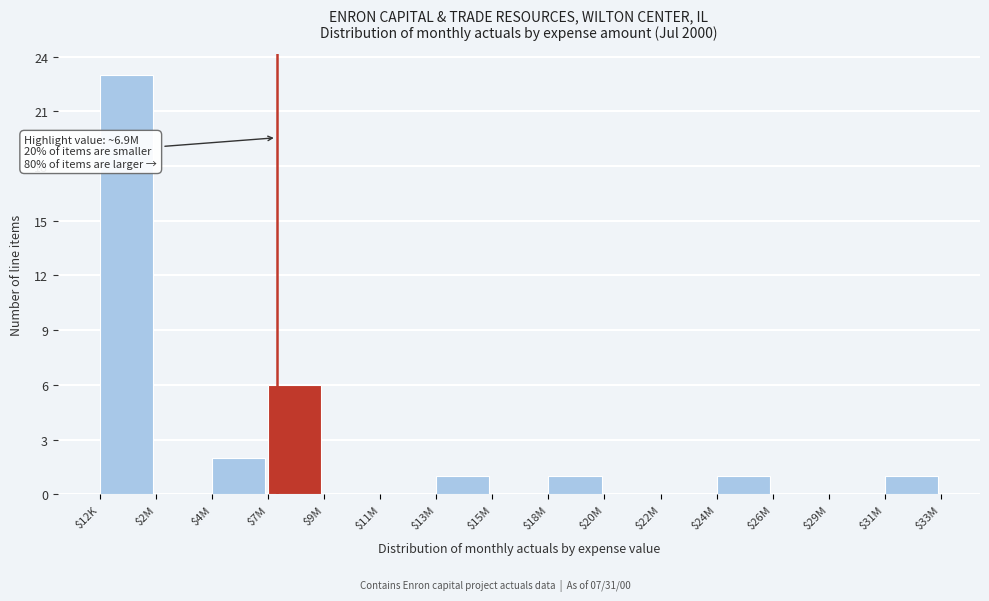

What is the maximum value shown in the chart?

23